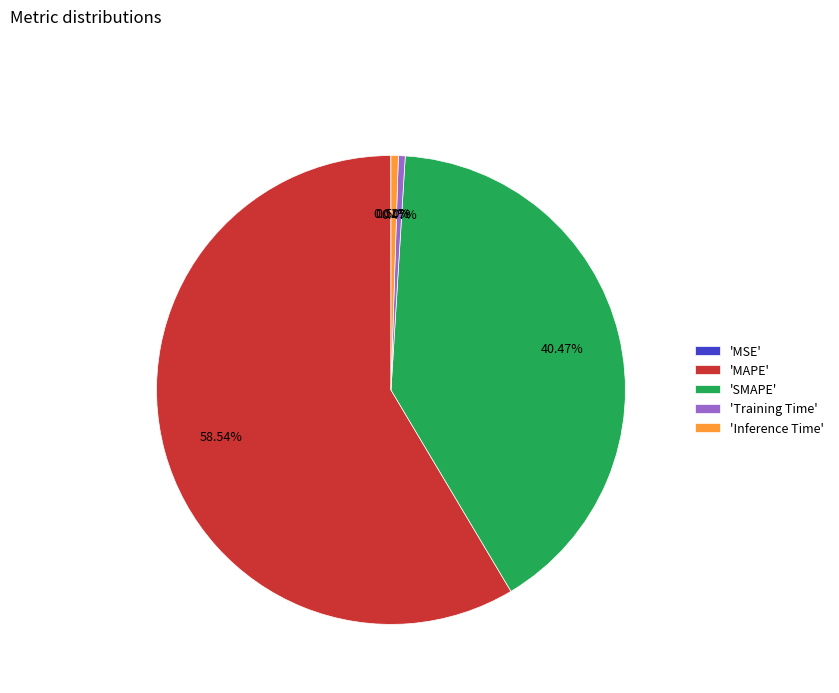

Which has a higher value, 'MAPE' or 'SMAPE'?

'MAPE'